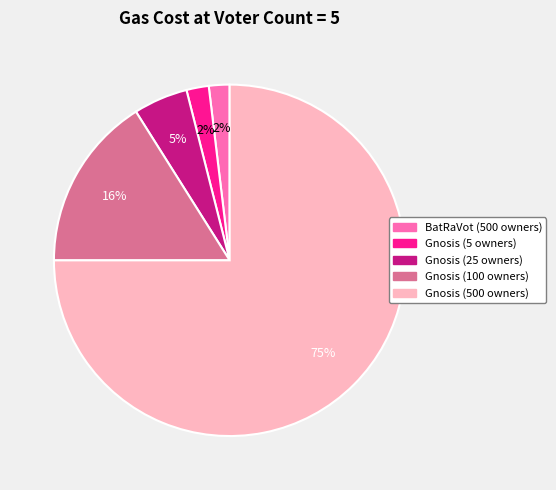

Which category has the biggest portion of the pie?

Gnosis (500 owners)